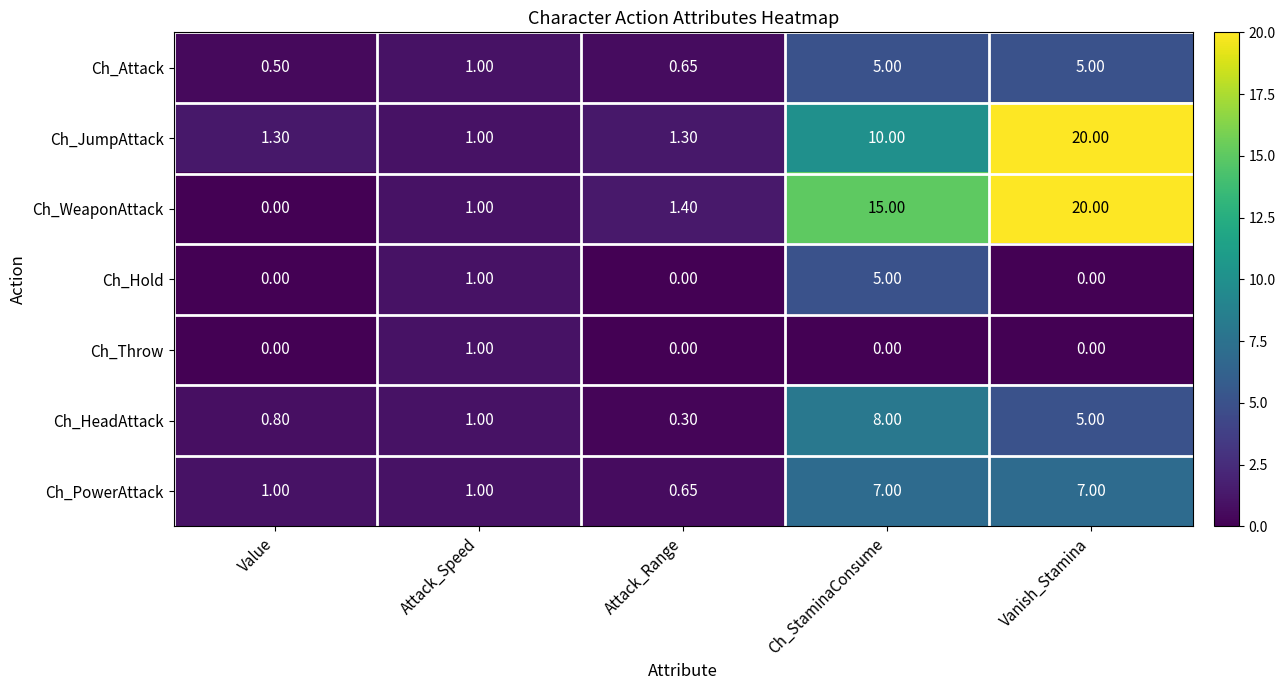

At which category is the sum across all series the highest?

Vanish_Stamina